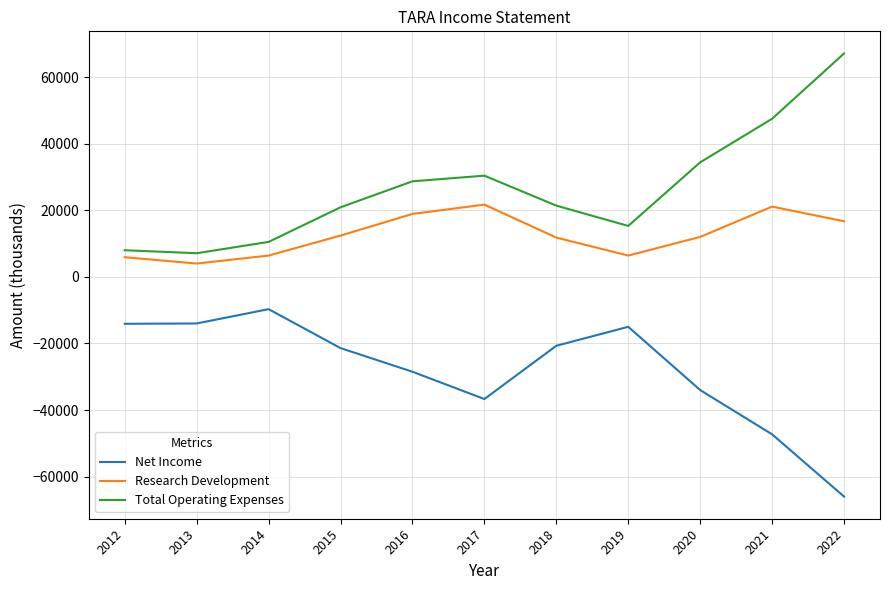

What value does the Research Development series have at 2013?

4000